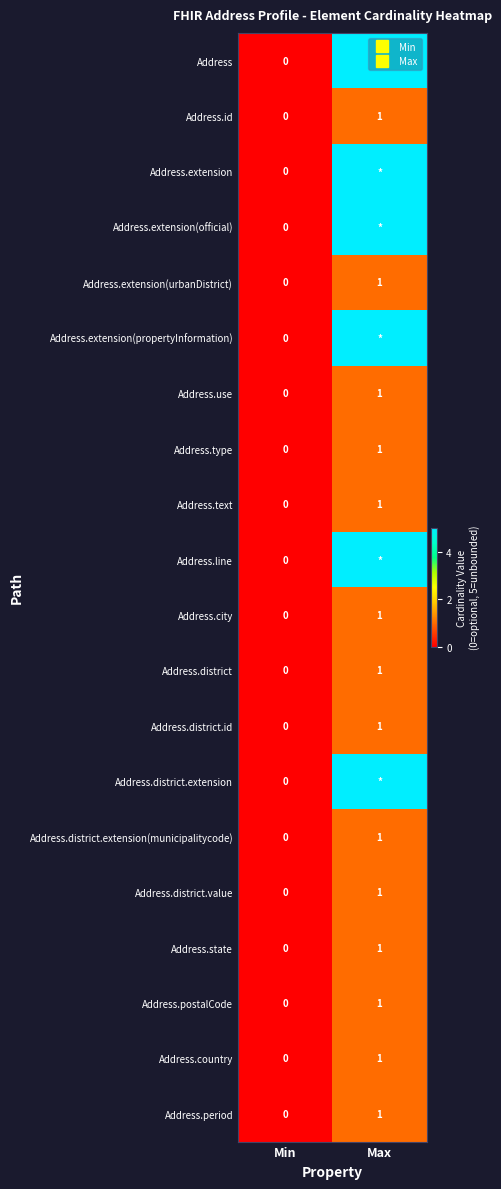

Which series has the largest total across all categories?

Address